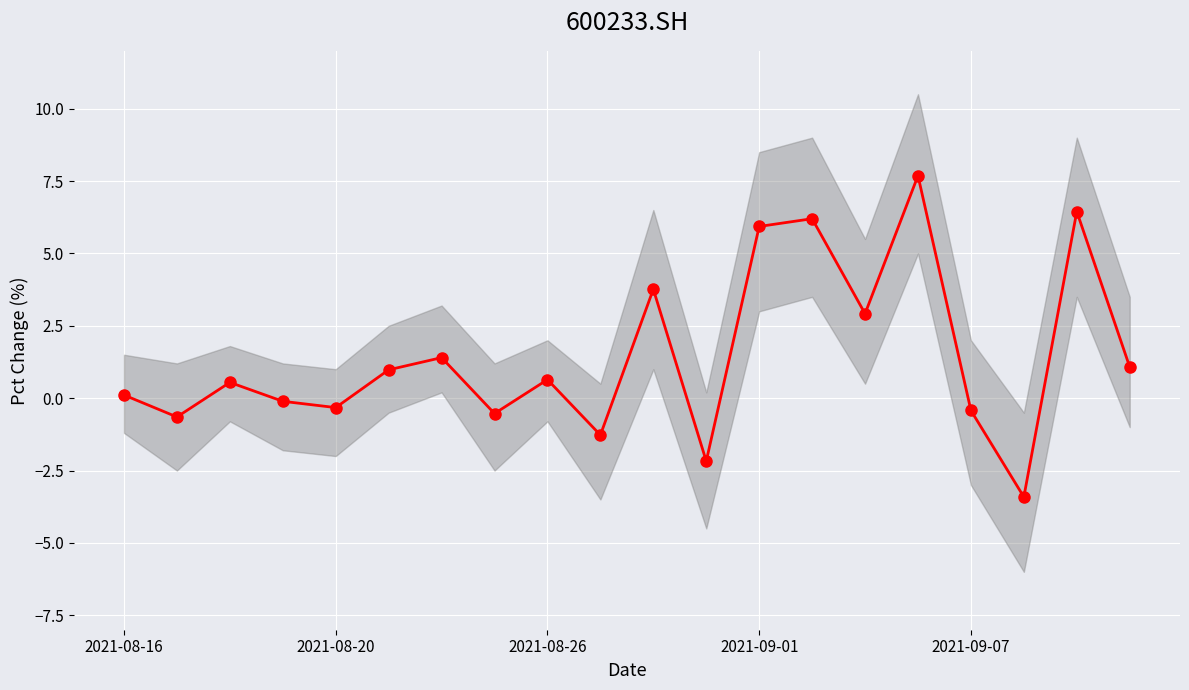

What position from the left is 2021-09-07?

17